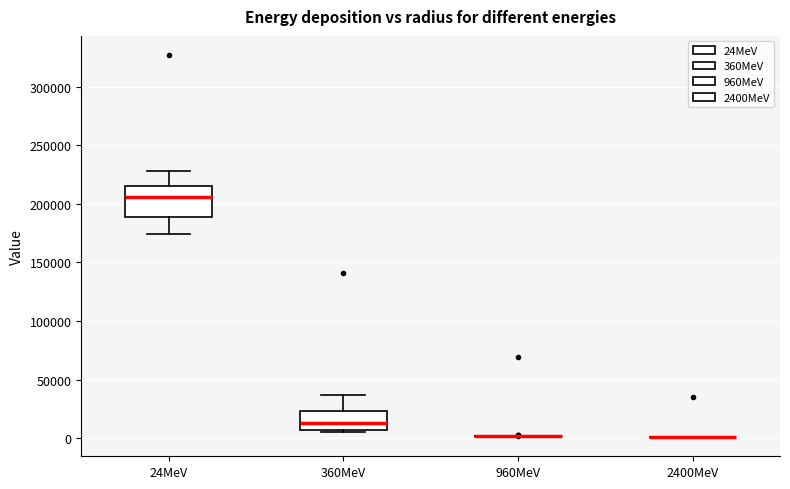

Which box is the tallest, from its lower edge to its upper edge?

24MeV